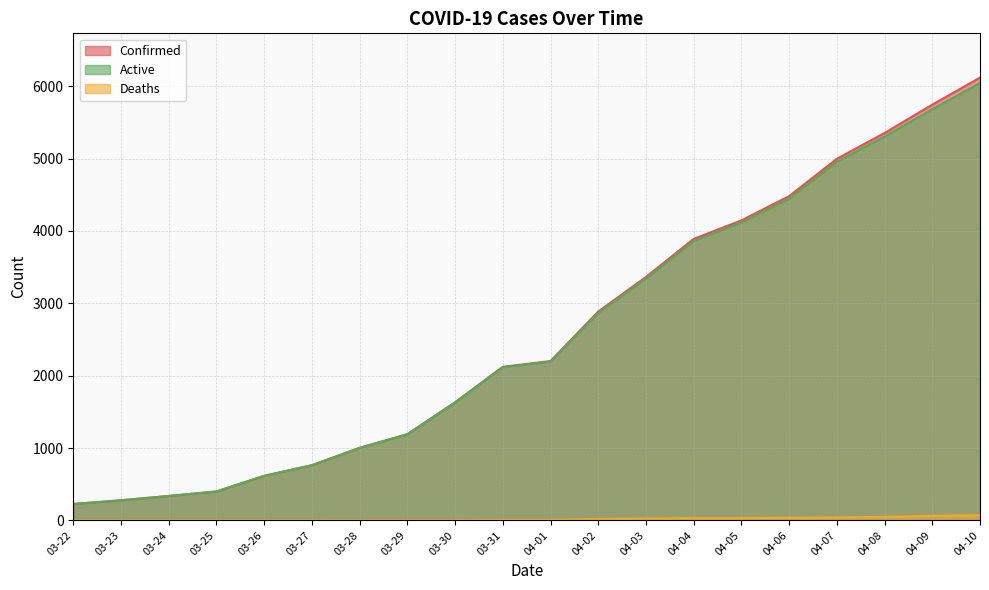

How many data points in Active are above 2195?

9